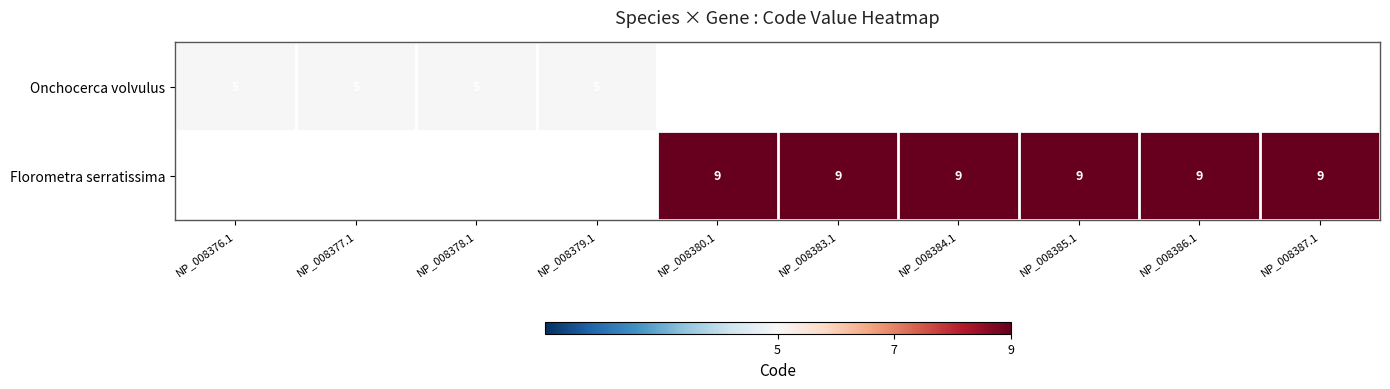

The Onchocerca volvulus series shows 5 at NP_008376.1. True or false?

True